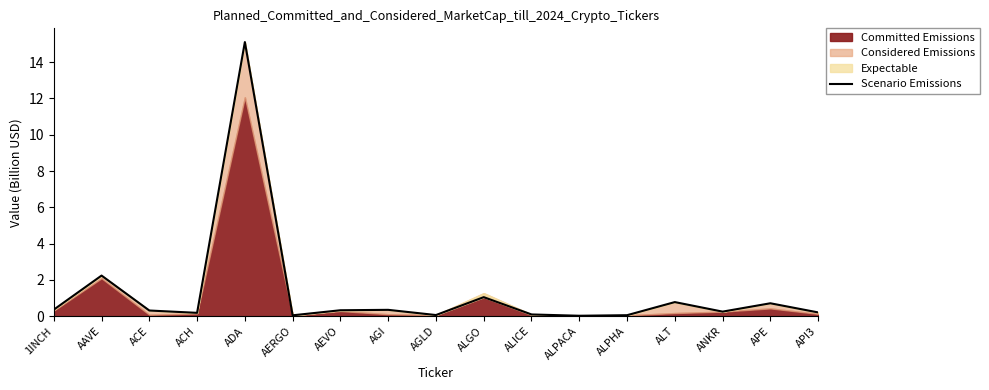

What is the sum of all values?

22.2